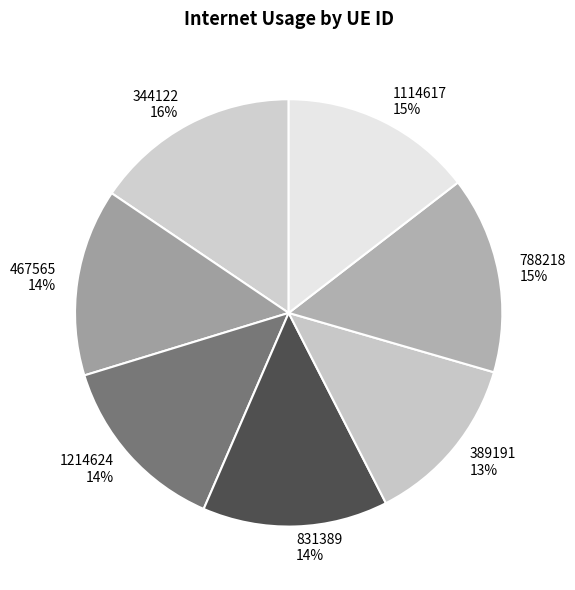

How many segments does this pie chart have?

7